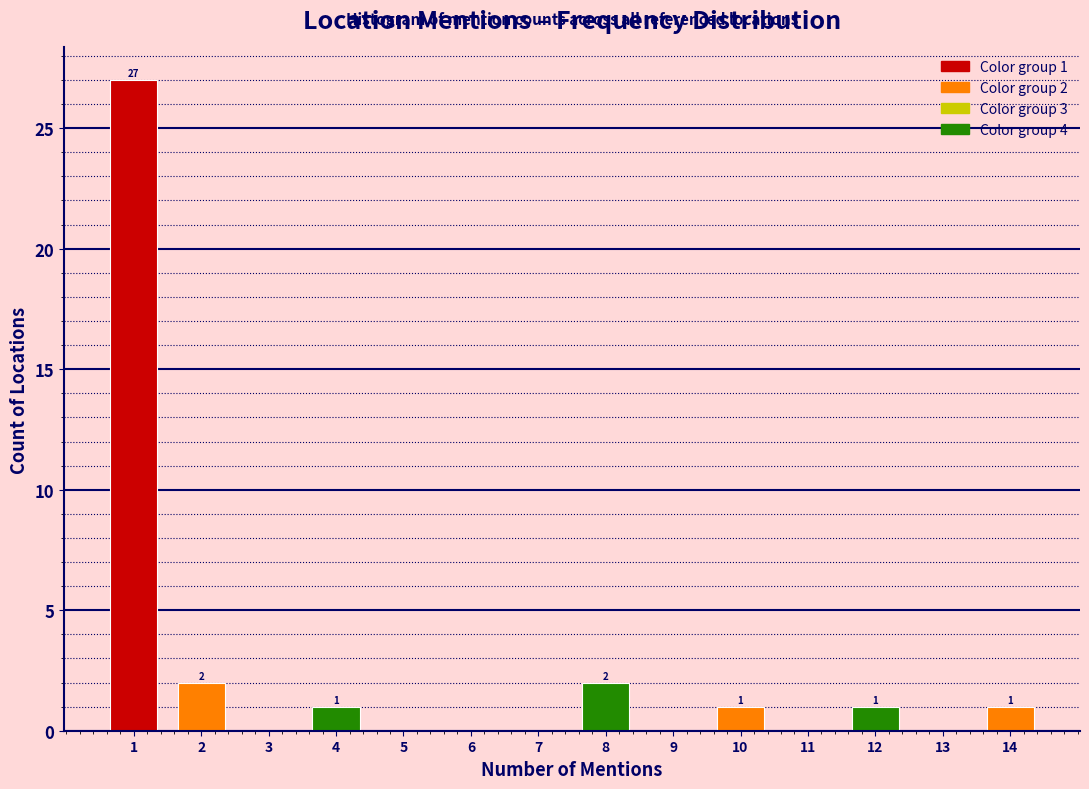

Over which range of the x-axis is the bar tallest?

0.5 to 1.5